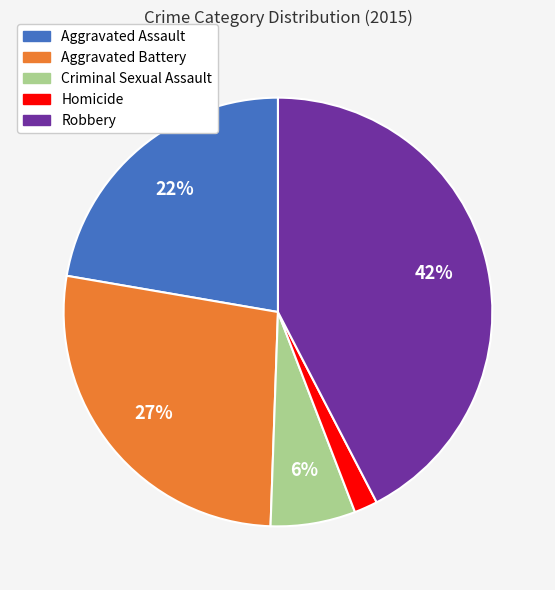

What is the largest slice in the pie chart?

Robbery